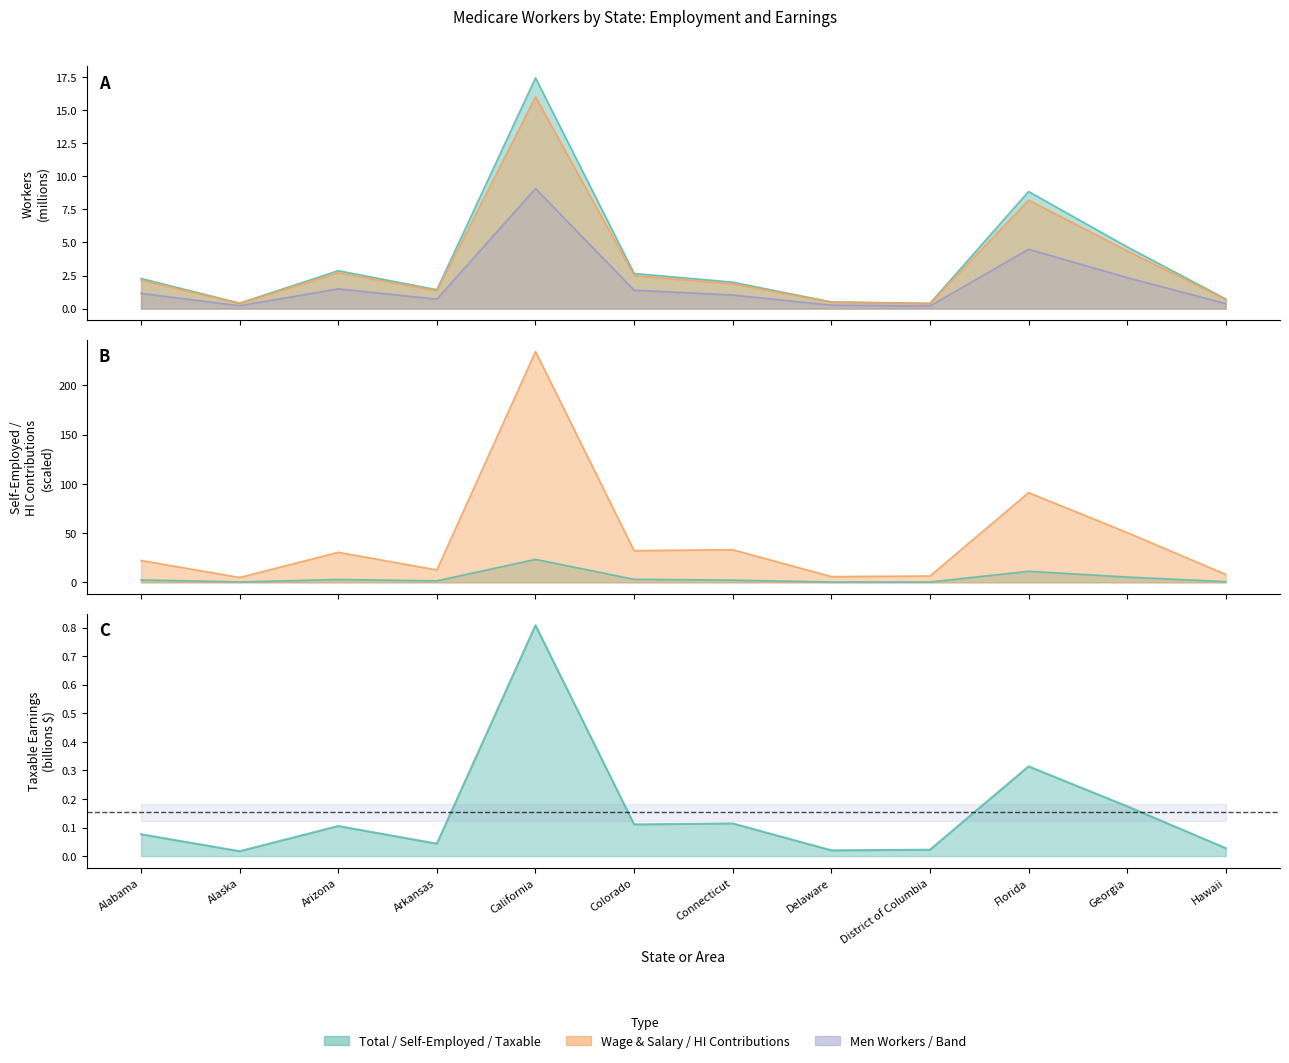

True or false: HI Contributions Total and Men Workers cross at least once.

False